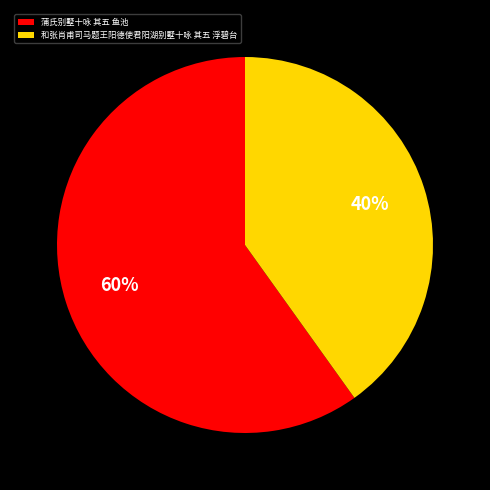

Is 和张肖甫司马题王阳德使君阳湖别墅十咏 其五 浮碧台 the majority of the pie?

No